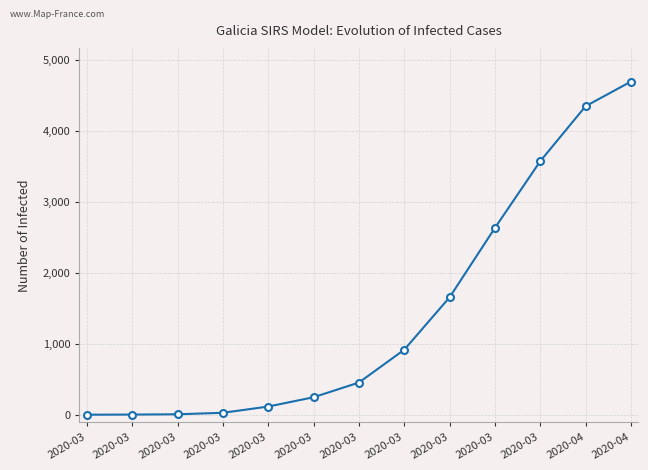

How many categories are shown in the chart?

13